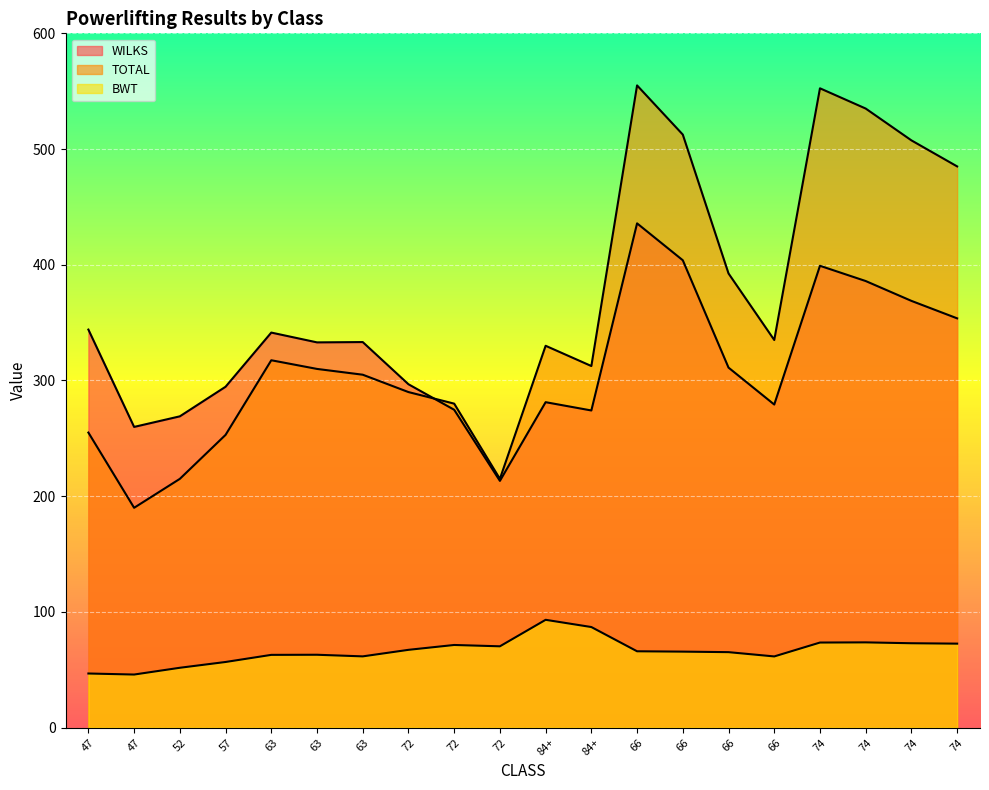

True or false: TOTAL has a value of 93.4 at 47.

False